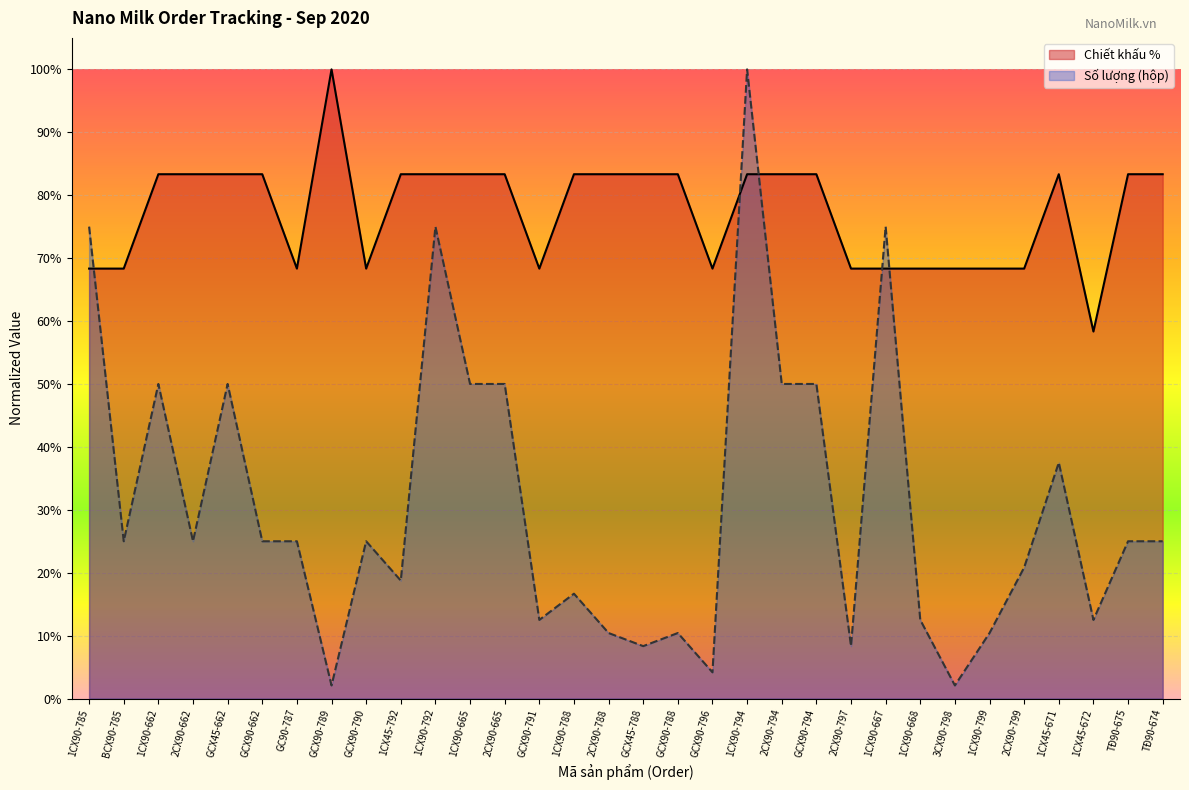

Rank the series by their maximum value, from lowest to highest.

Chiết khấu %, Số lượng (hộp)